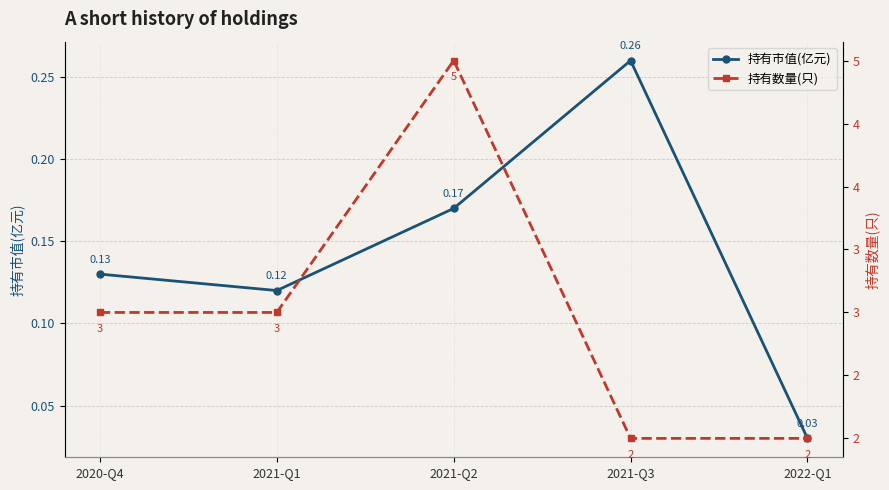

What is the difference between the maximum and minimum values in the 持有市值(亿元) series?

0.2